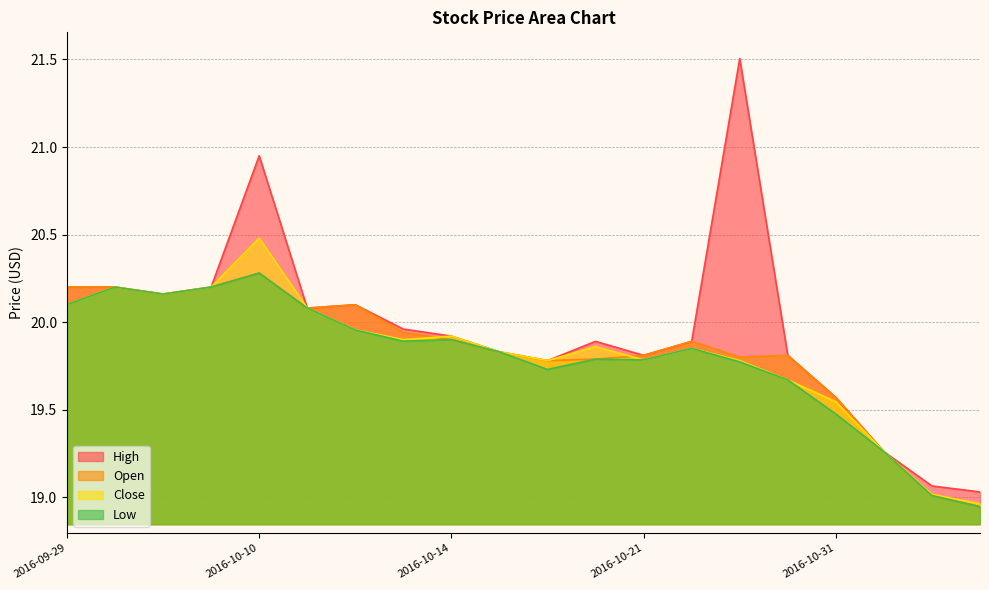

Reading right to left, what are all the values shown in this chart?

Low: 2016-11-04=18.9	2016-11-03=19.0	2016-11-02=19.3	2016-10-31=19.5	2016-10-27=19.7	2016-10-26=19.8	2016-10-25=19.9	2016-10-21=19.8	2016-10-20=19.8	2016-10-18=19.7	2016-10-17=19.8	2016-10-14=19.9	2016-10-13=19.9	2016-10-12=20.0	2016-10-11=20.1	2016-10-10=20.3	2016-10-06=20.2	2016-10-05=20.2	2016-10-03=20.2	2016-09-29=20.1
Close: 2016-11-04=19.0	2016-11-03=19.0	2016-11-02=19.3	2016-10-31=19.5	2016-10-27=19.7	2016-10-26=19.8	2016-10-25=19.9	2016-10-21=19.8	2016-10-20=19.9	2016-10-18=19.8	2016-10-17=19.8	2016-10-14=19.9	2016-10-13=19.9	2016-10-12=20.0	2016-10-11=20.1	2016-10-10=20.5	2016-10-06=20.2	2016-10-05=20.2	2016-10-03=20.2	2016-09-29=20.1
Open: 2016-11-04=18.9	2016-11-03=19.0	2016-11-02=19.3	2016-10-31=19.6	2016-10-27=19.8	2016-10-26=19.8	2016-10-25=19.9	2016-10-21=19.8	2016-10-20=19.8	2016-10-18=19.8	2016-10-17=19.8	2016-10-14=19.9	2016-10-13=19.9	2016-10-12=20.1	2016-10-11=20.1	2016-10-10=20.3	2016-10-06=20.2	2016-10-05=20.2	2016-10-03=20.2	2016-09-29=20.2
High: 2016-11-04=19.0	2016-11-03=19.1	2016-11-02=19.3	2016-10-31=19.6	2016-10-27=19.8	2016-10-26=21.5	2016-10-25=19.9	2016-10-21=19.8	2016-10-20=19.9	2016-10-18=19.8	2016-10-17=19.8	2016-10-14=19.9	2016-10-13=20.0	2016-10-12=20.1	2016-10-11=20.1	2016-10-10=20.9	2016-10-06=20.2	2016-10-05=20.2	2016-10-03=20.2	2016-09-29=20.2